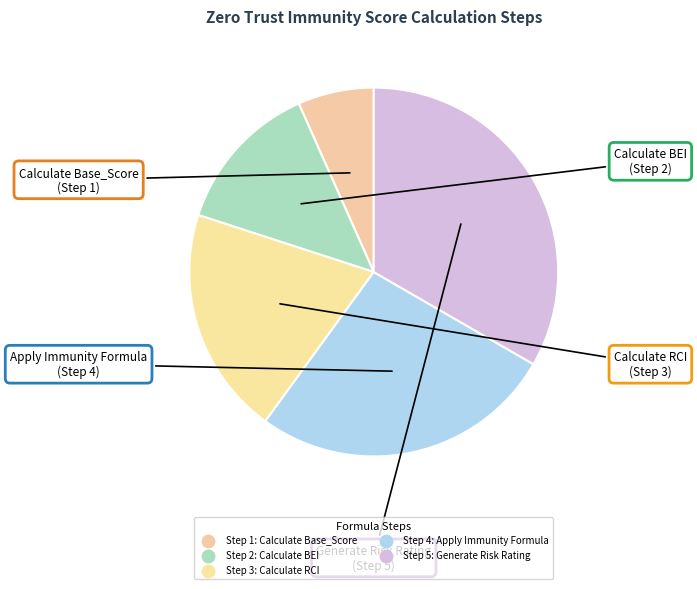

Count the number of slices in the pie.

5